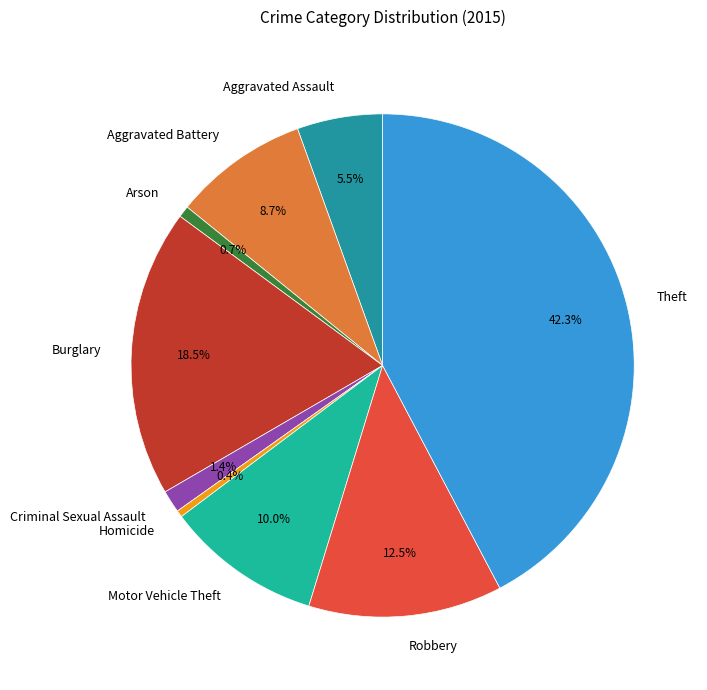

To the nearest percent, what percentage of the pie is Theft?

42%